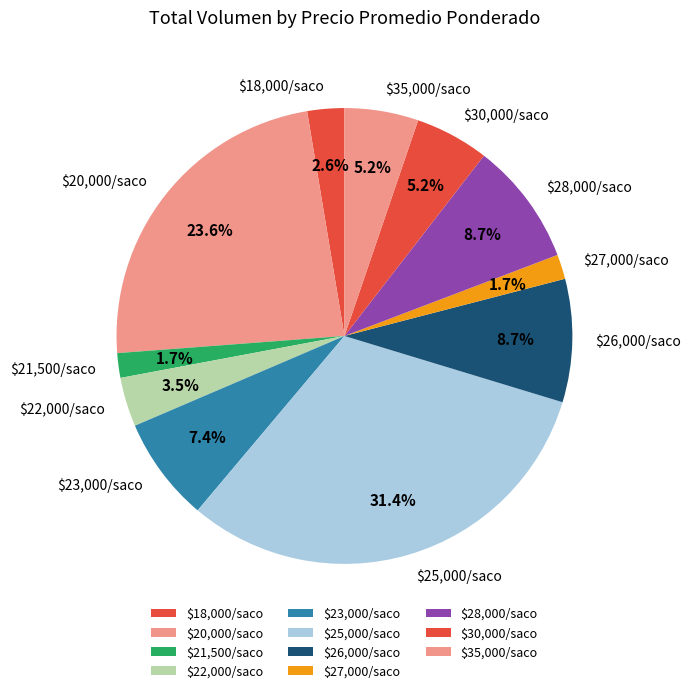

What percentage is NOT represented by $30,000/saco?

94.8%